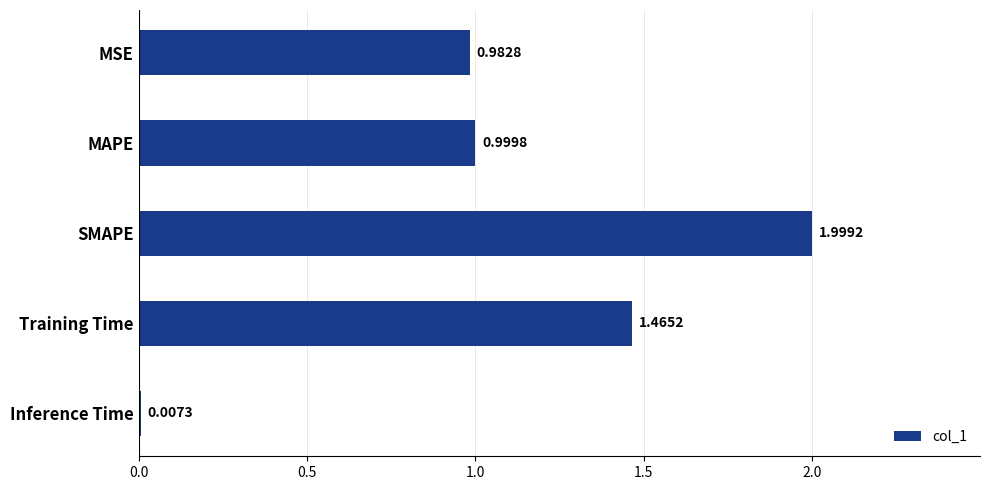

What is the sum of all values?

5.5